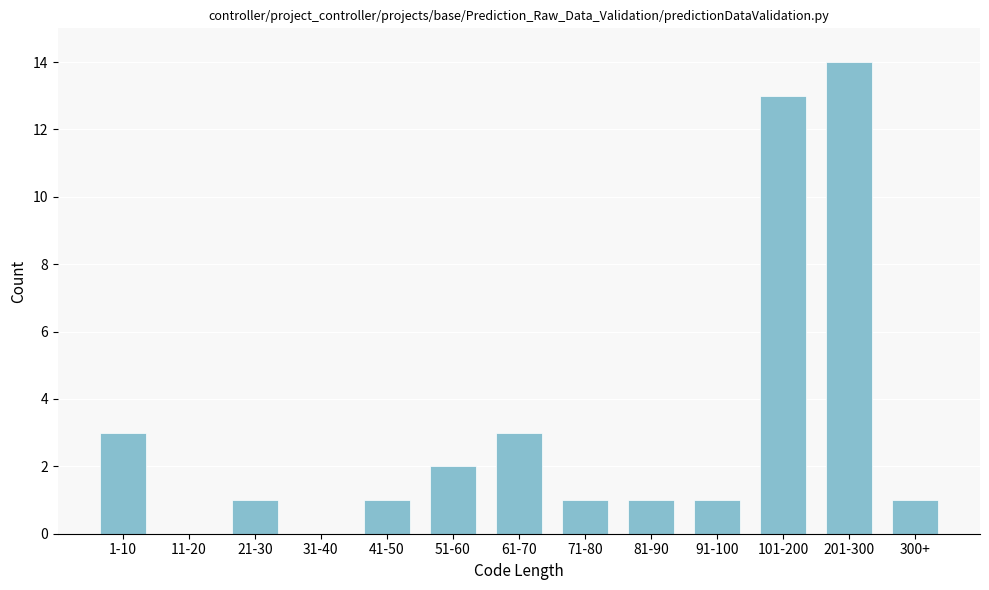

Reading right to left, what are all the values shown in this chart?

300+=1	201-300=14	101-200=13	91-100=1	81-90=1	71-80=1	61-70=3	51-60=2	41-50=1	31-40=0	21-30=1	11-20=0	1-10=3